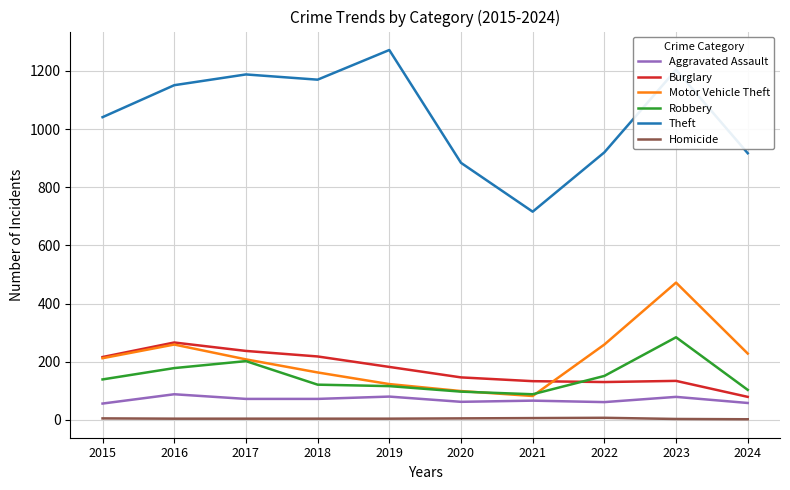

At which category does the chart reach its peak across all series?

2019